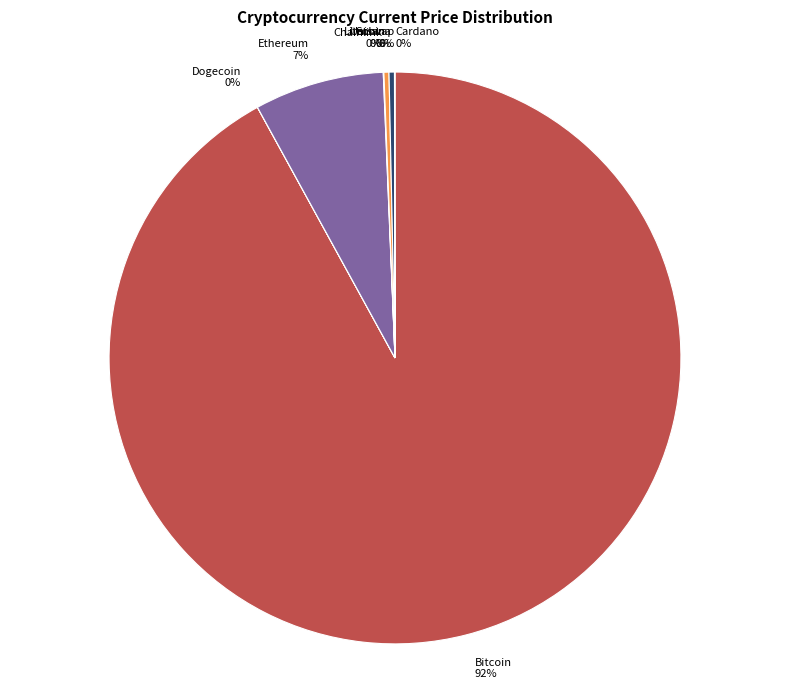

True or false: Bitcoin accounts for 81% of the total.

False